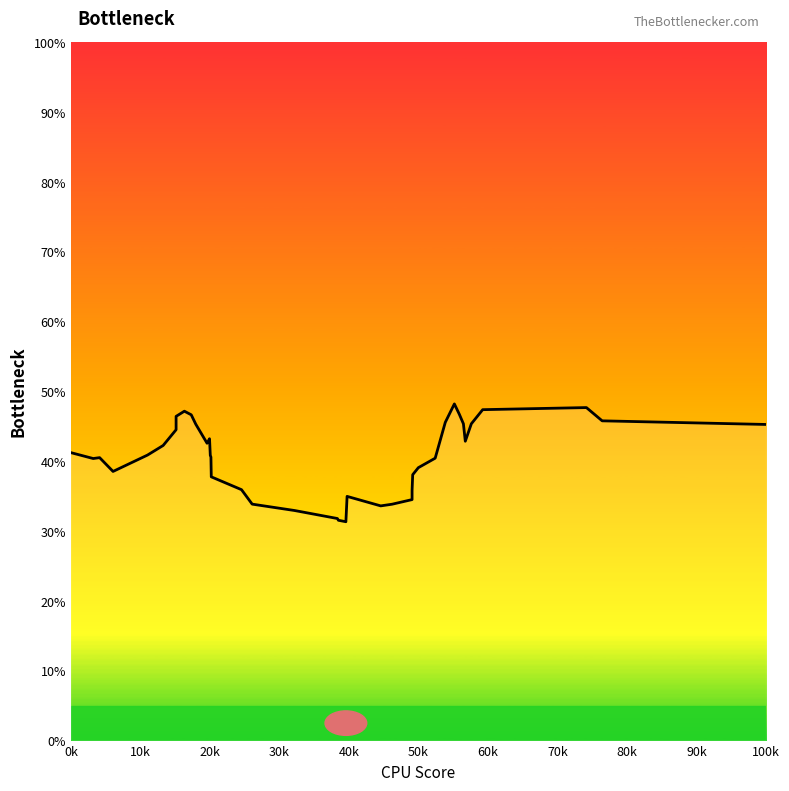

Reading right to left, what are all the values shown in this chart?

45.3	45.8	47.7	47.4	45.4	42.9	45.4	46.7	48.2	45.6	40.4	39.1	38.1	35.8	34.5	33.8	33.6	35.0	31.3	31.6	31.8	33.0	33.9	35.9	37.8	40.6	40.9	43.2	42.6	45.3	46.7	47.2	46.4	44.5	42.3	40.9	38.5	40.5	40.4	41.2